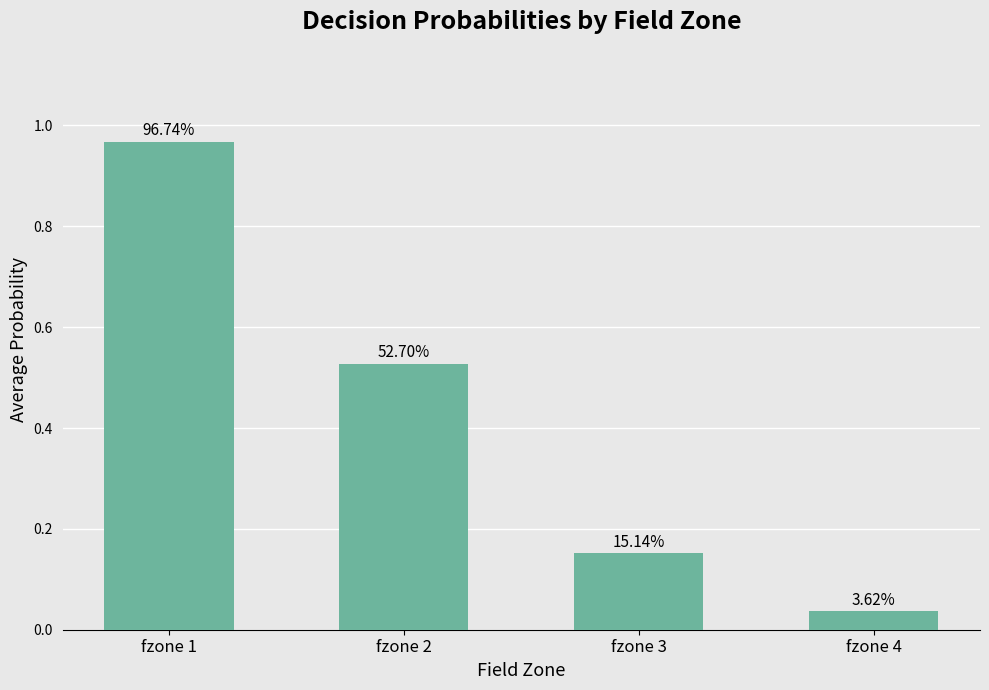

Are the bars horizontal?

No